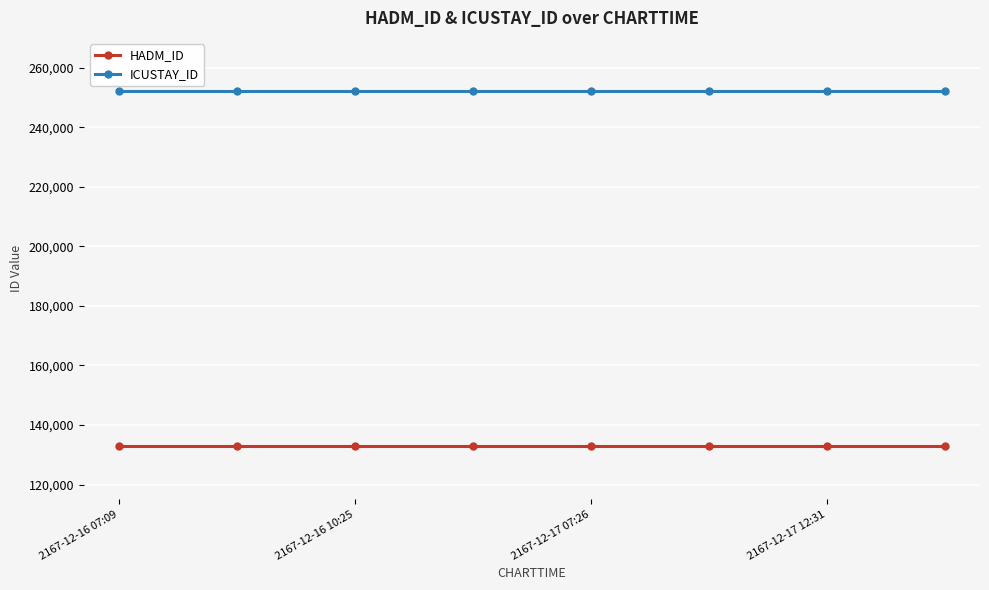

What is the average value of the ICUSTAY_ID series?

252170